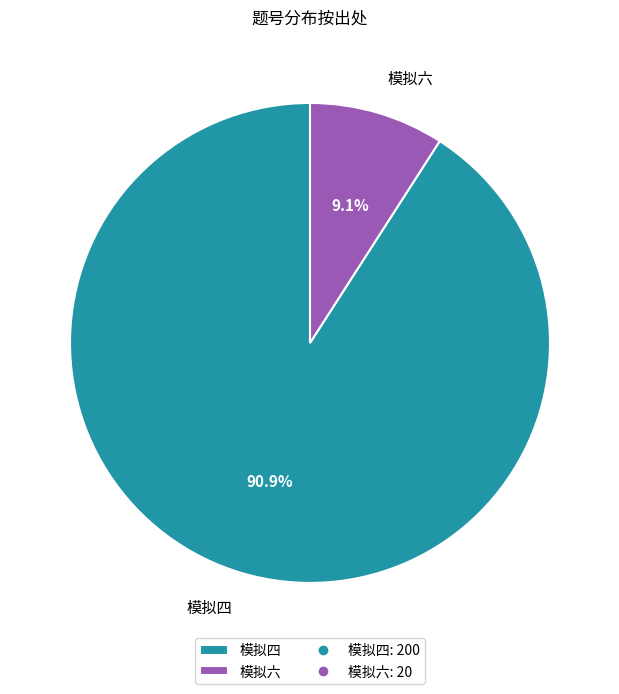

Which slice represents more than half of the pie?

模拟四